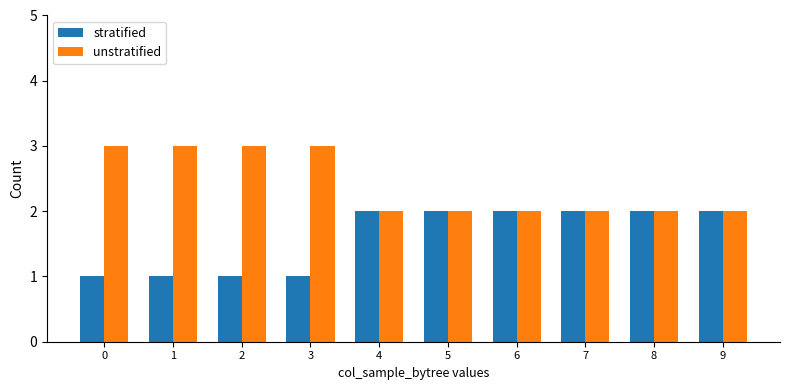

Which series has the largest total across all categories?

unstratified